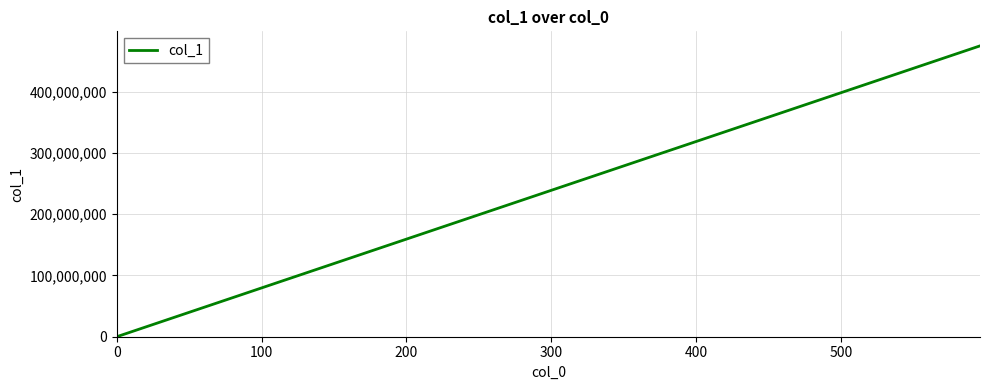

What is the maximum value shown in the chart?

474507151.0